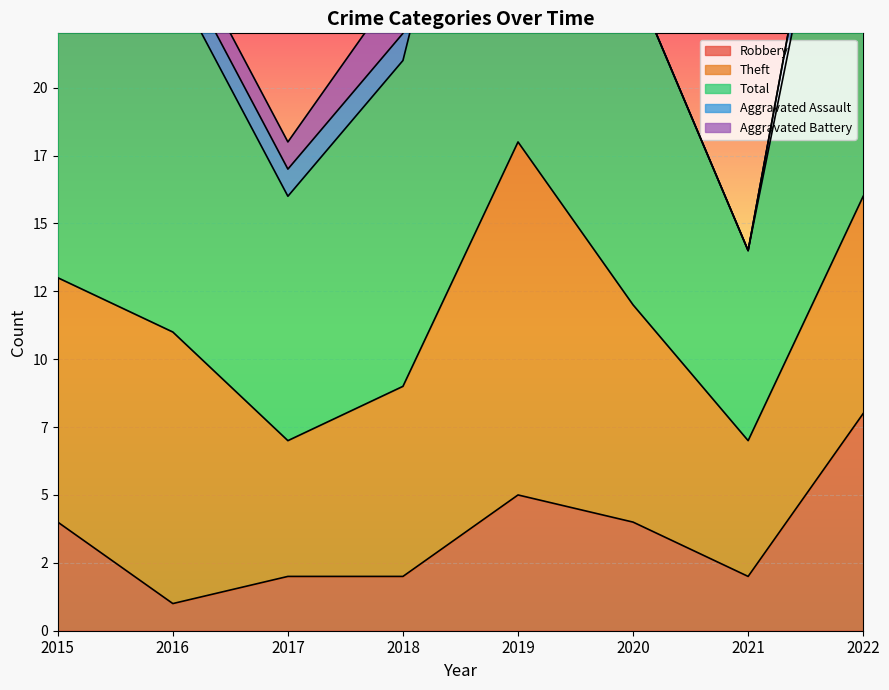

The value of Total at 2022 is 19. True or false?

True